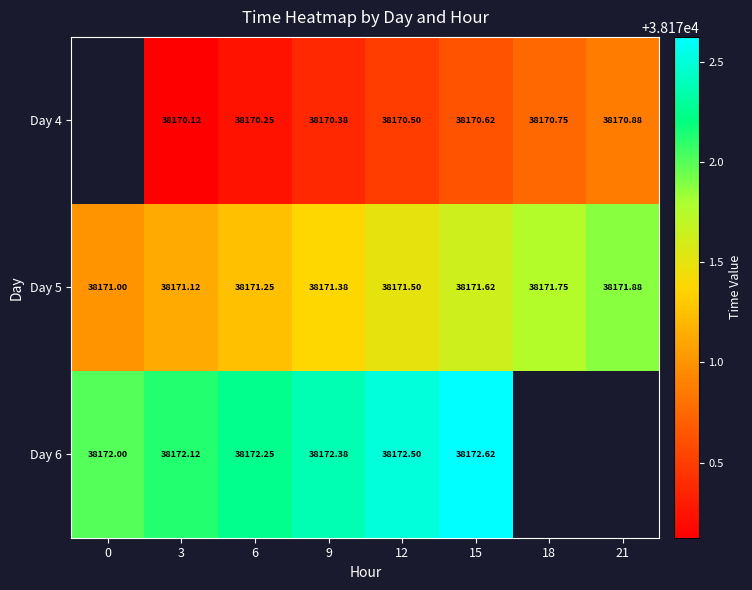

Is it true that Day 4 equals 65406.9 at 6?

False